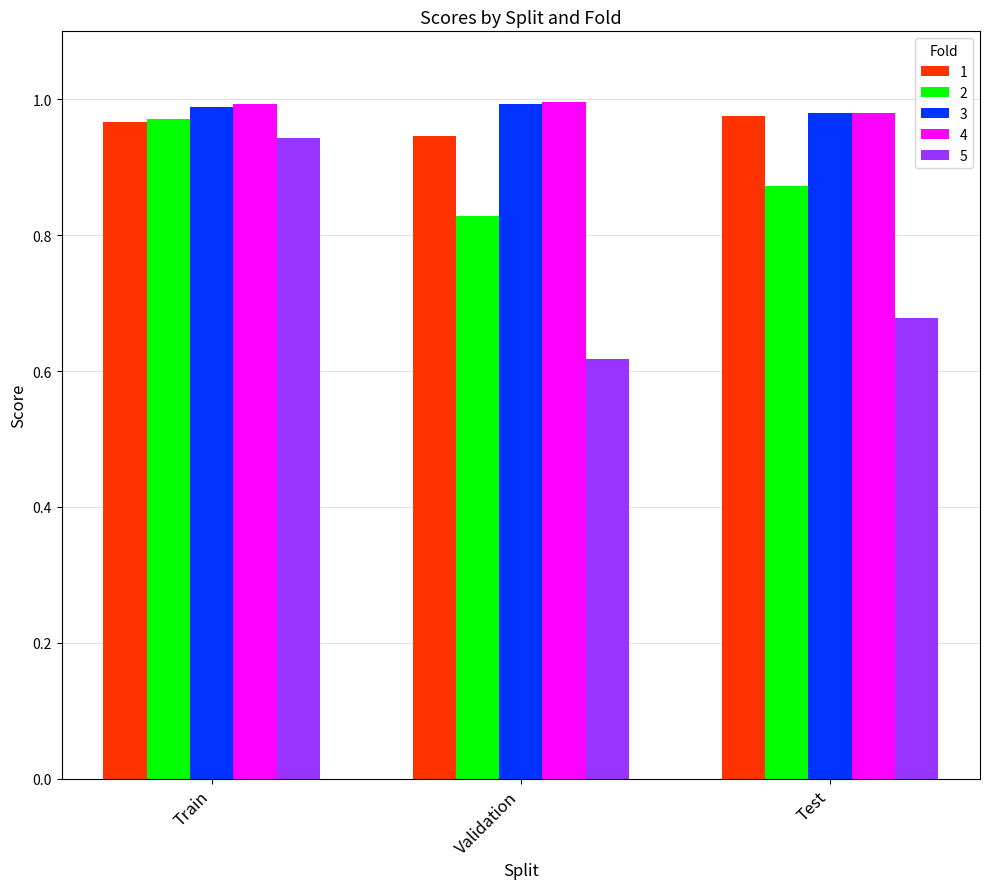

Count the number of data series in this chart.

5